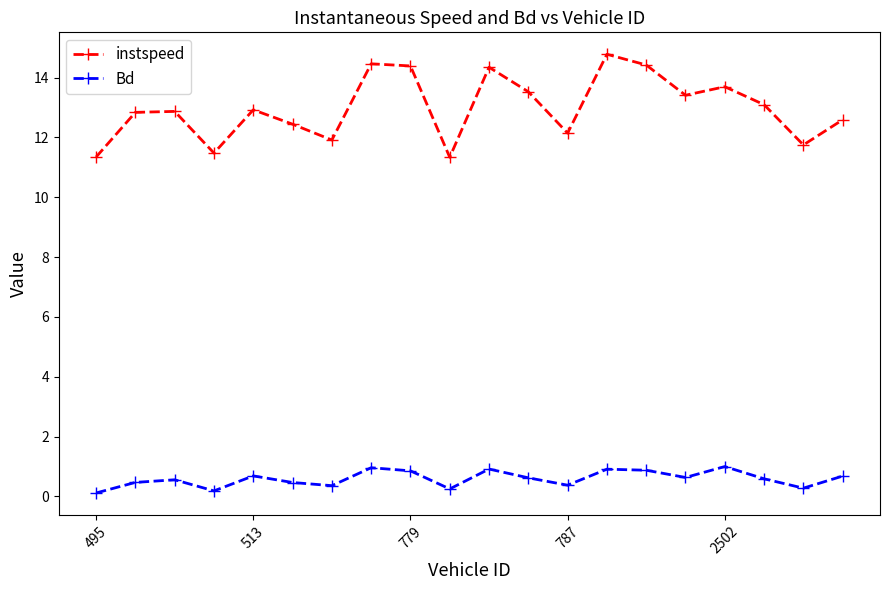

Does the chart display data point markers on the line(s)?

Yes